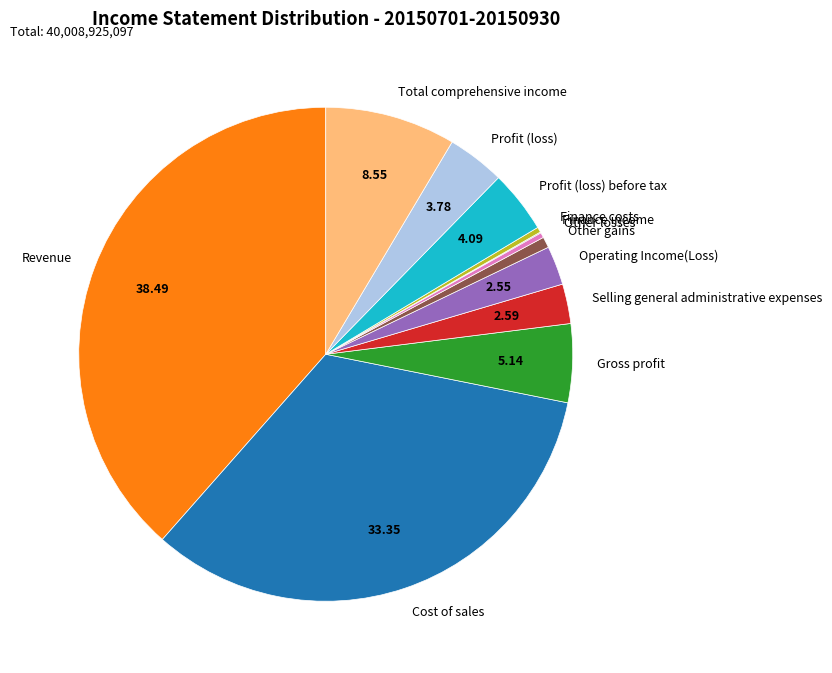

Which has a higher value, Operating Income(Loss) or Profit (loss)?

Profit (loss)